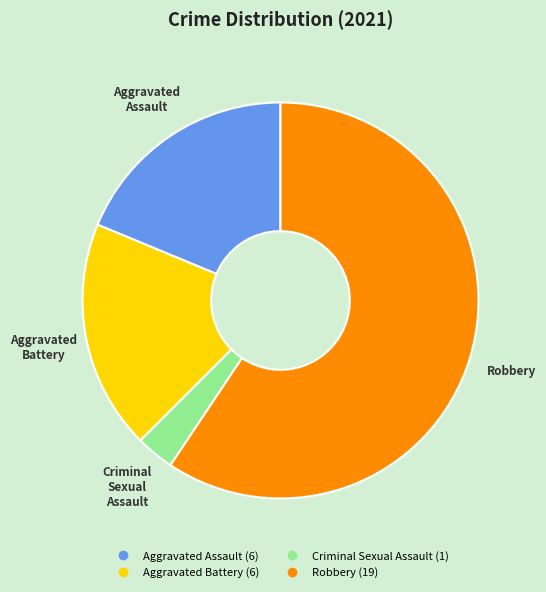

The Aggravated Assault slice represents 32% of the pie. True or false?

False